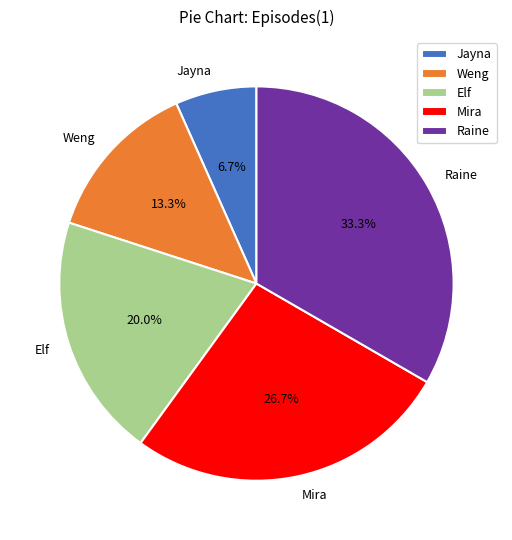

Which slice is the smallest?

Jayna